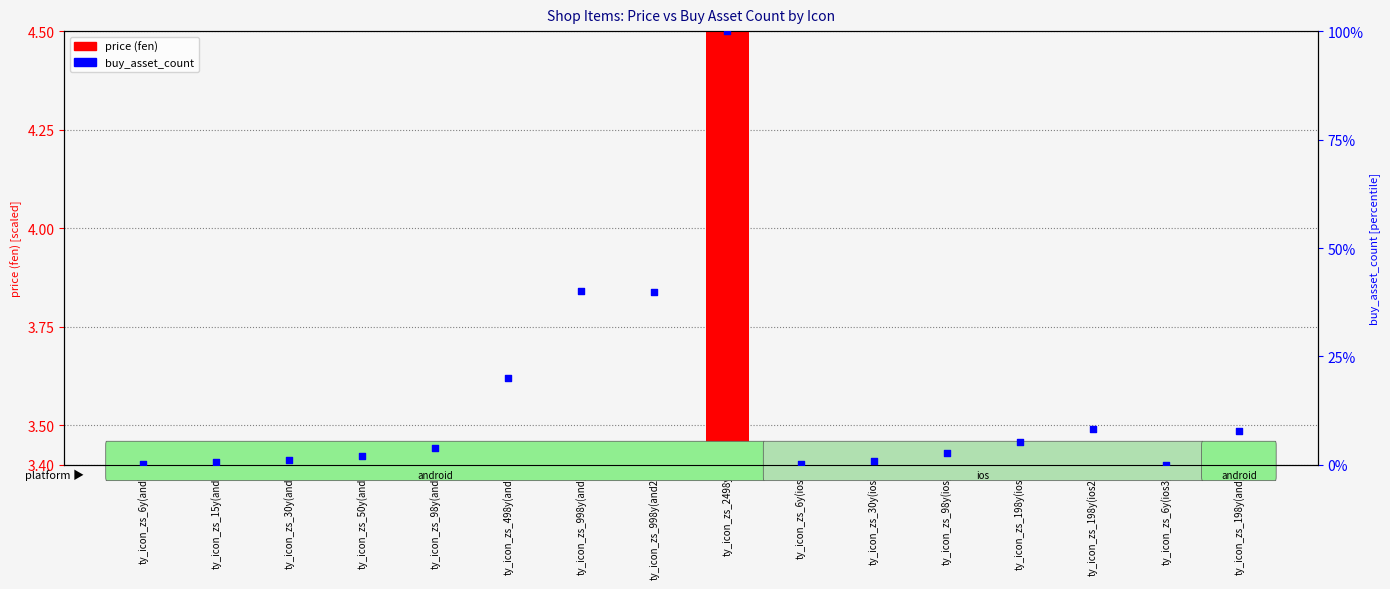

Which series has the largest Y range (max minus min)?

buy_asset_count